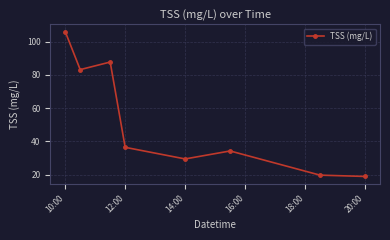

What is the average value?

52.0